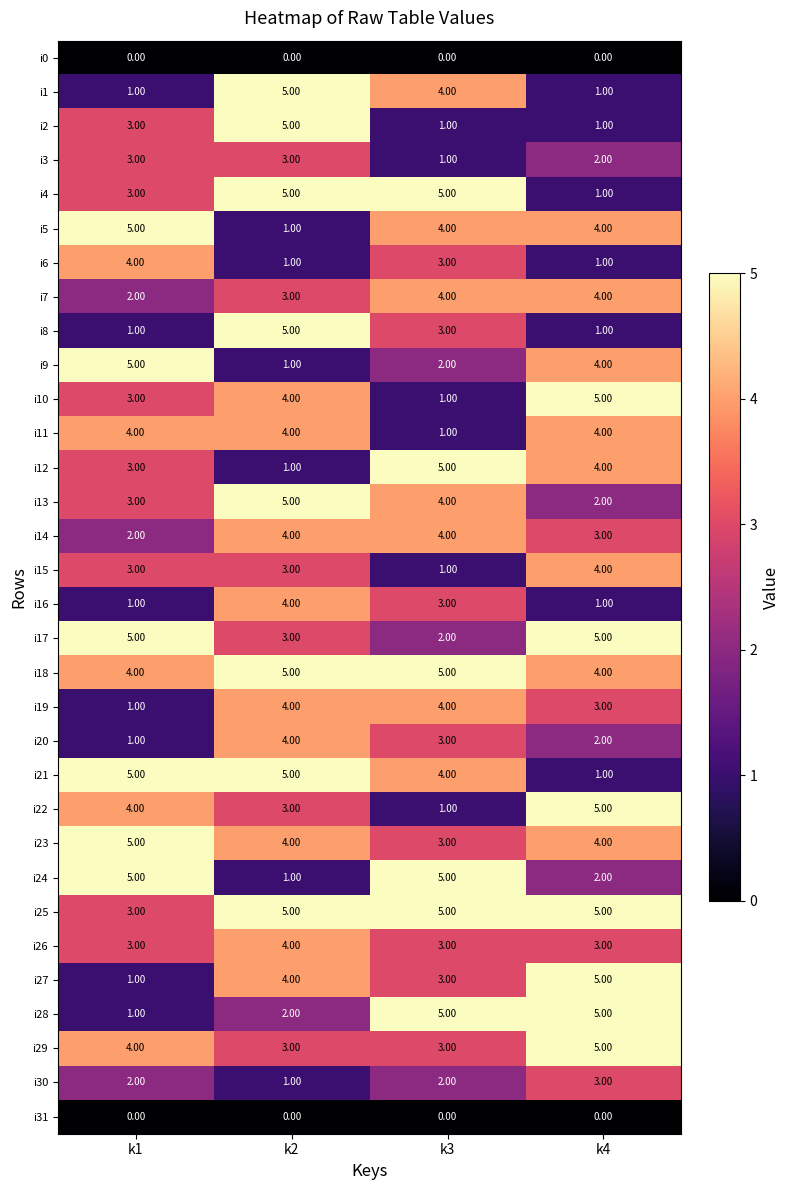

What is the difference between the second highest and minimum values in the i19 series?

3